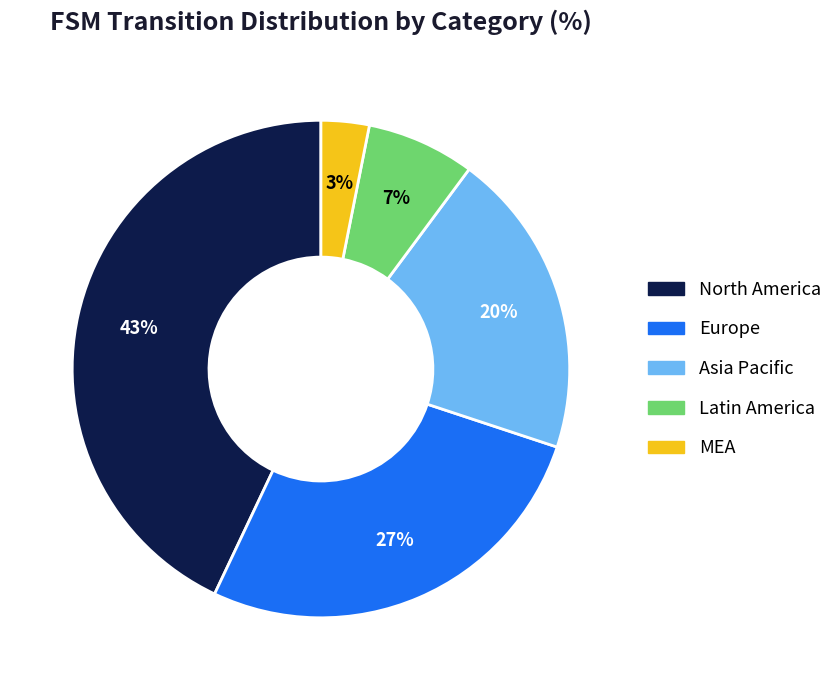

Does any single category account for the majority?

No